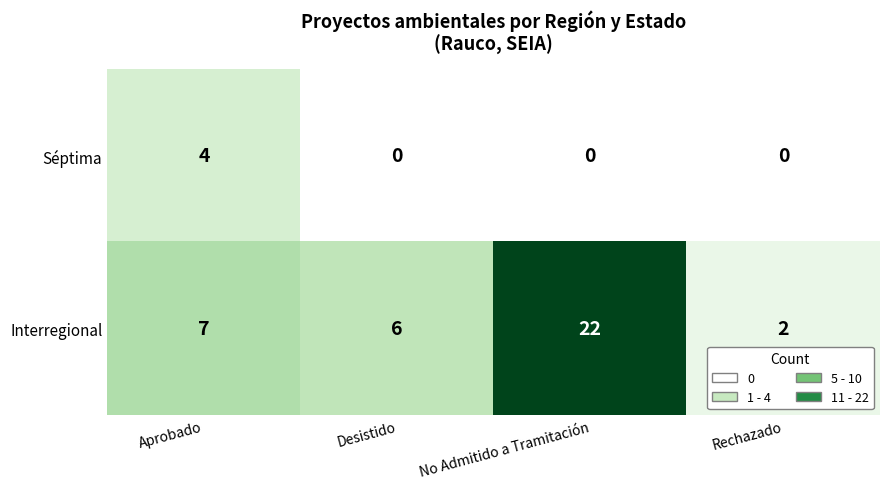

The value of Interregional at Rechazado is 0. True or false?

False